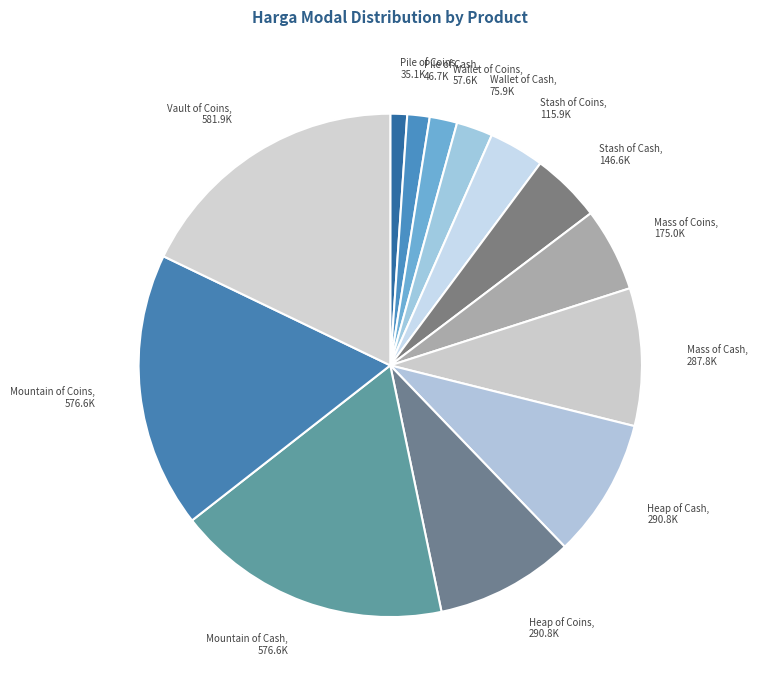

Is Mass of Cash the majority of the pie?

No